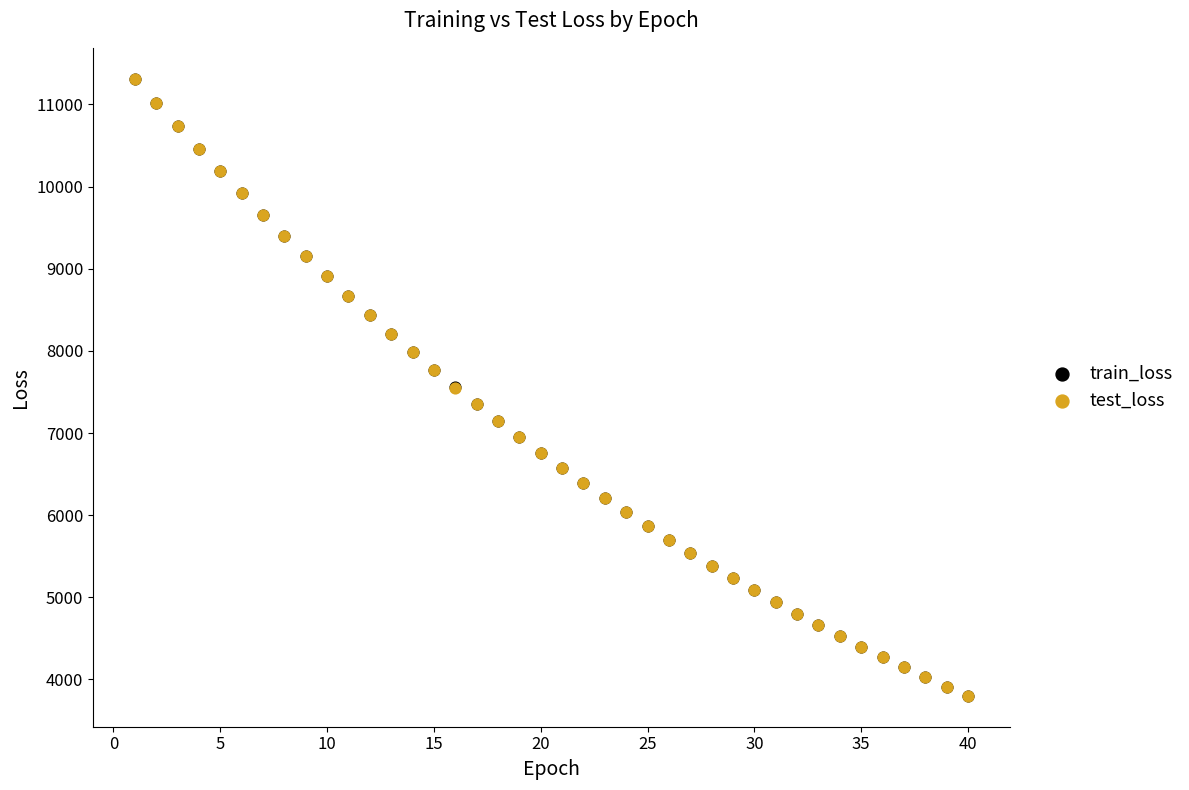

What are all the series names shown in the legend?

train_loss, test_loss